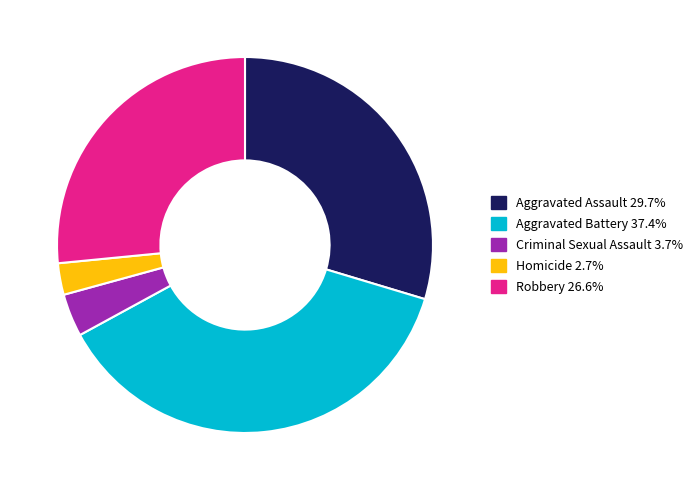

Do Aggravated Assault and Homicide together represent more than half of the pie?

No